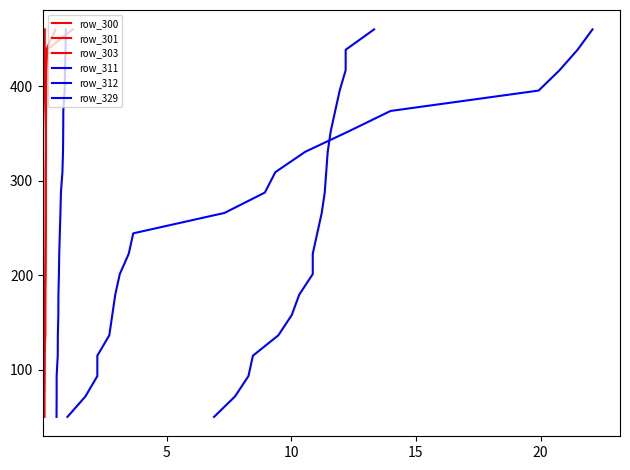

True or false: row_301 and row_311 cross at least once.

False